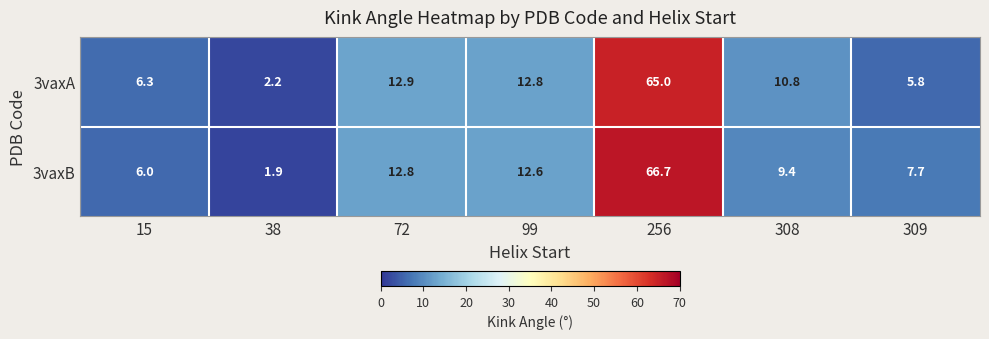

What is the sum of all 3vaxB values?

117.1